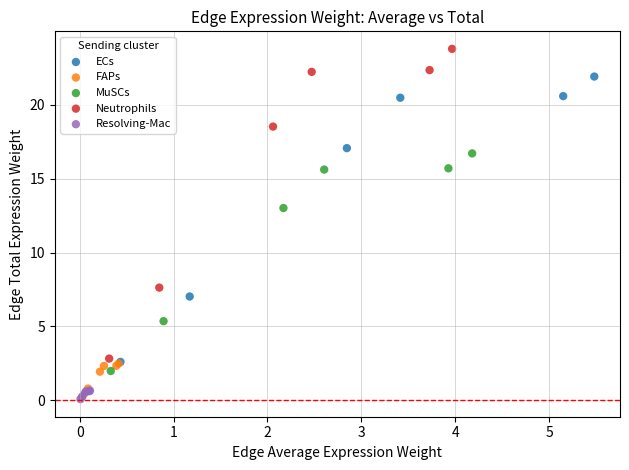

What are all the series names shown in the legend?

ECs, FAPs, MuSCs, Neutrophils, Resolving-Mac